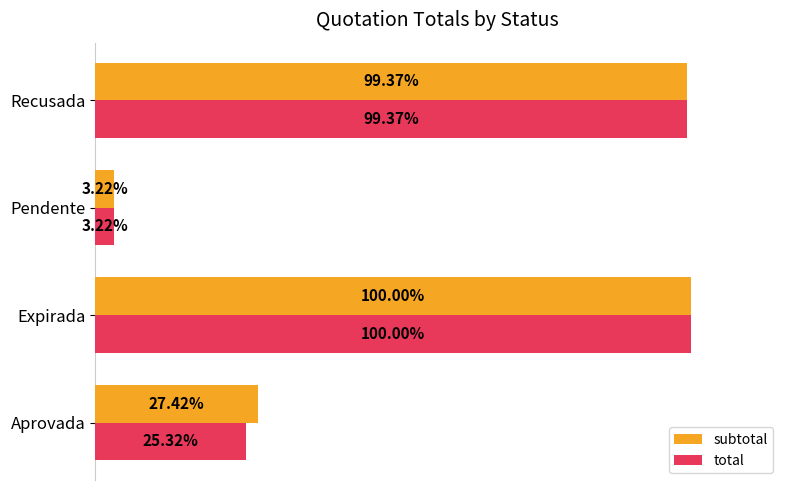

What are all the series names shown in the legend?

subtotal, total